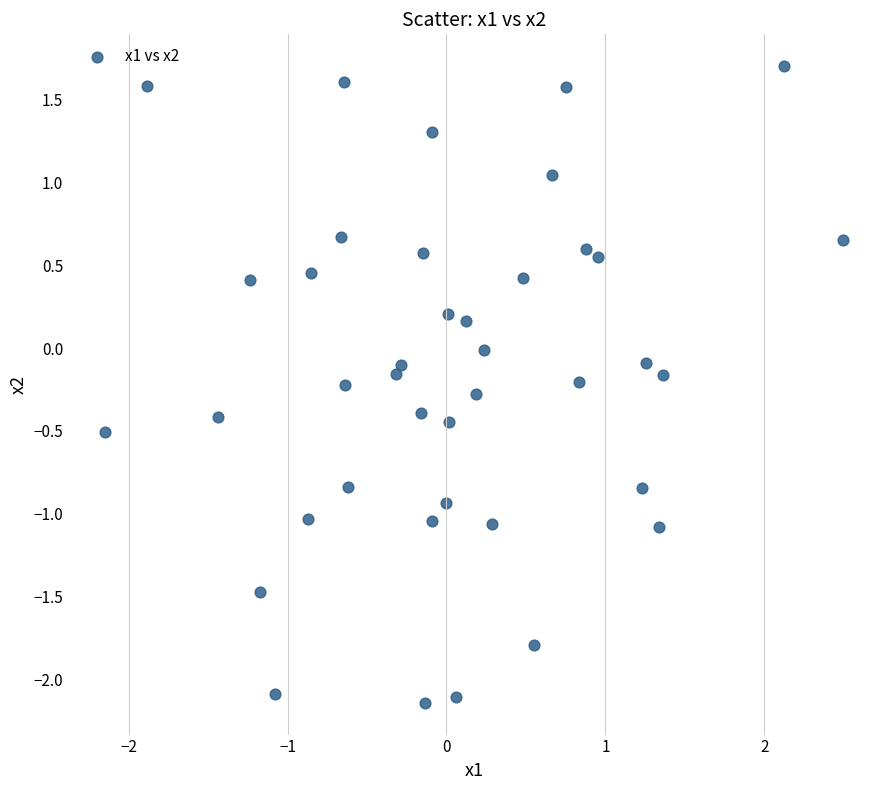

What is the range of X values (max minus min)?

4.6